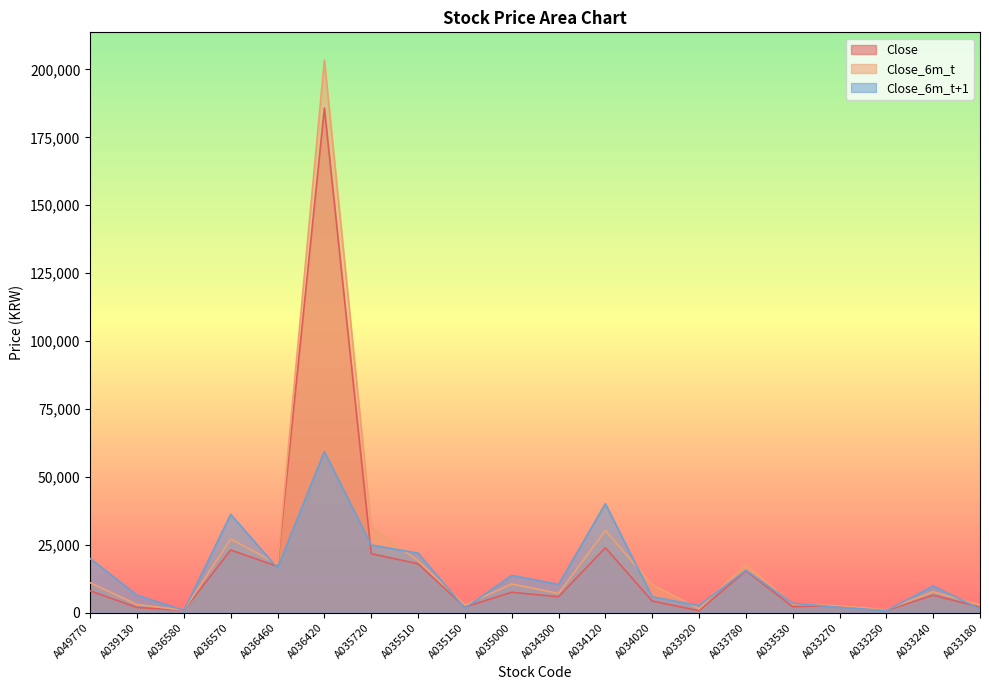

What is the difference between the highest and lowest values at A035150?

1180